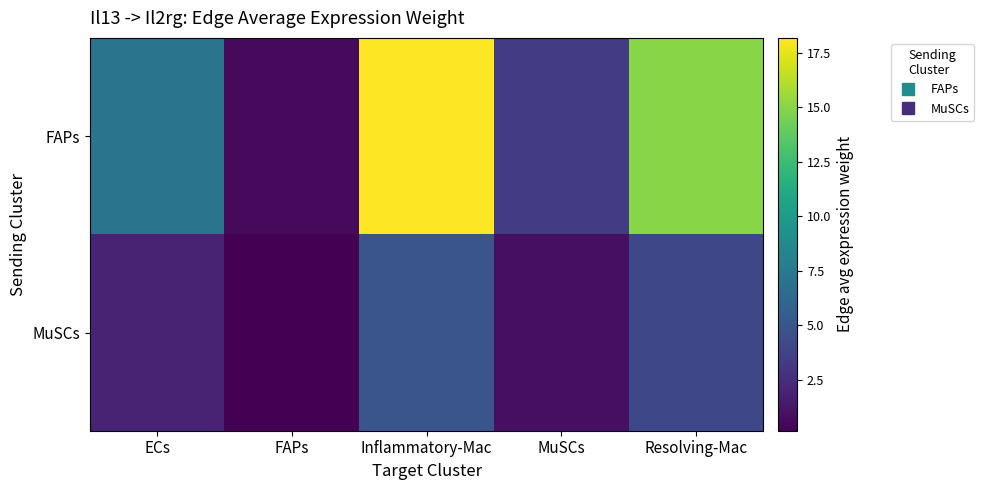

What is the difference between the highest and lowest values at Resolving-Mac?

10.9